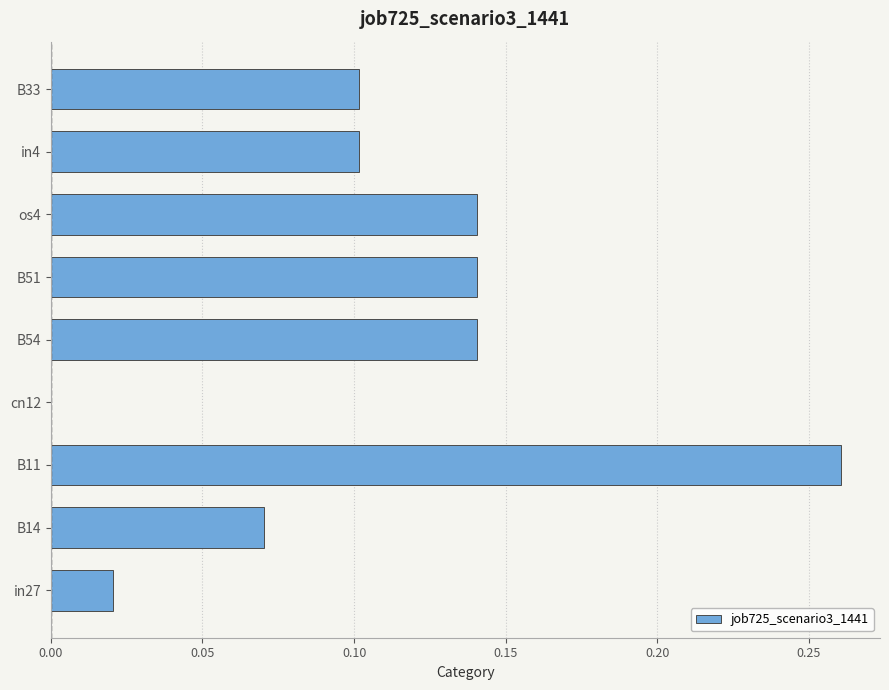

What is the sum of all values?

1.0